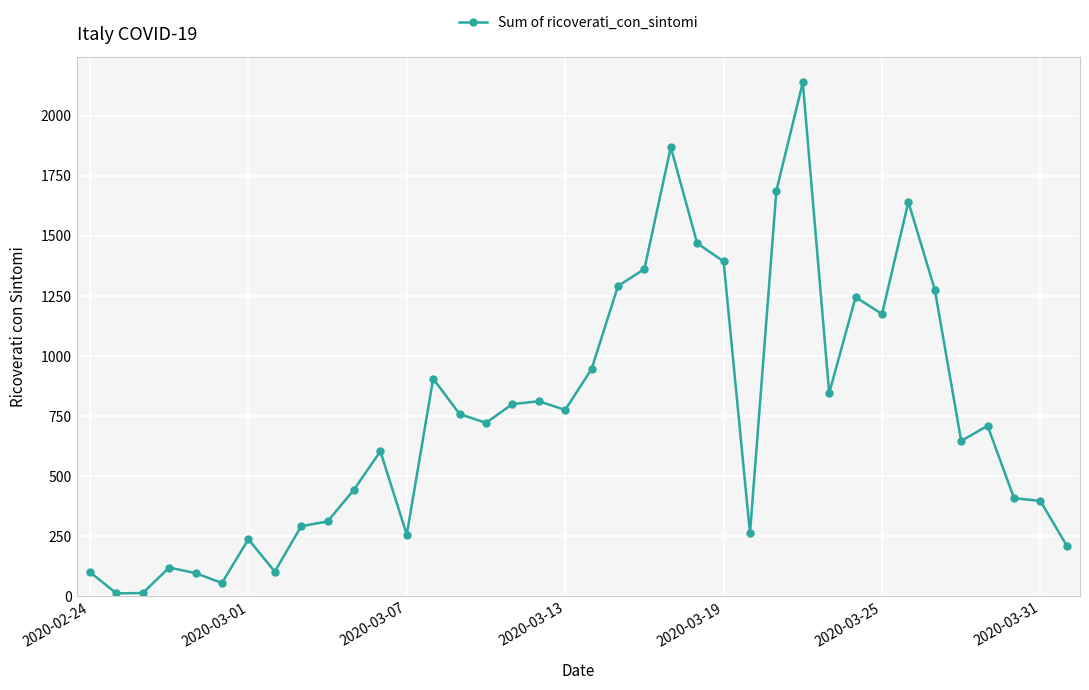

What is the sum of all values?

28403